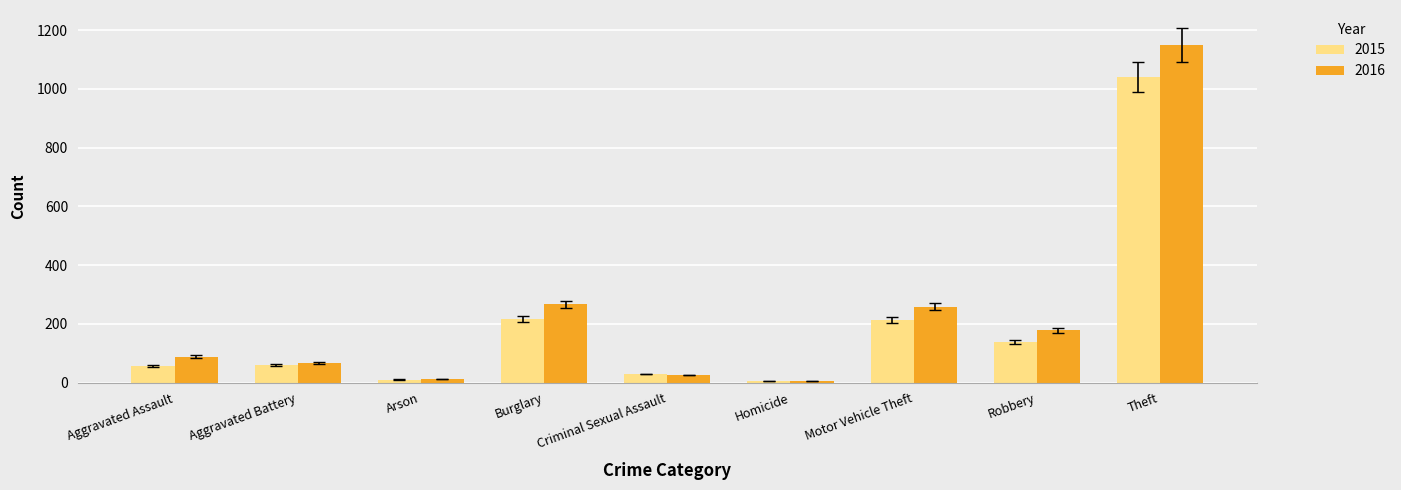

Which series has the widest spread of values?

2016